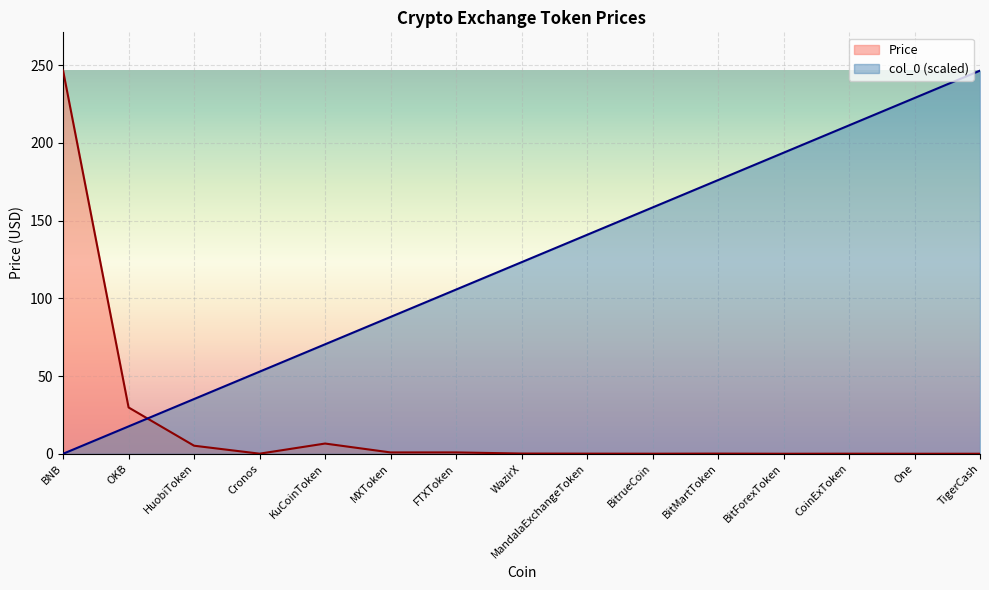

At which category is the sum across all series the highest?

TigerCash